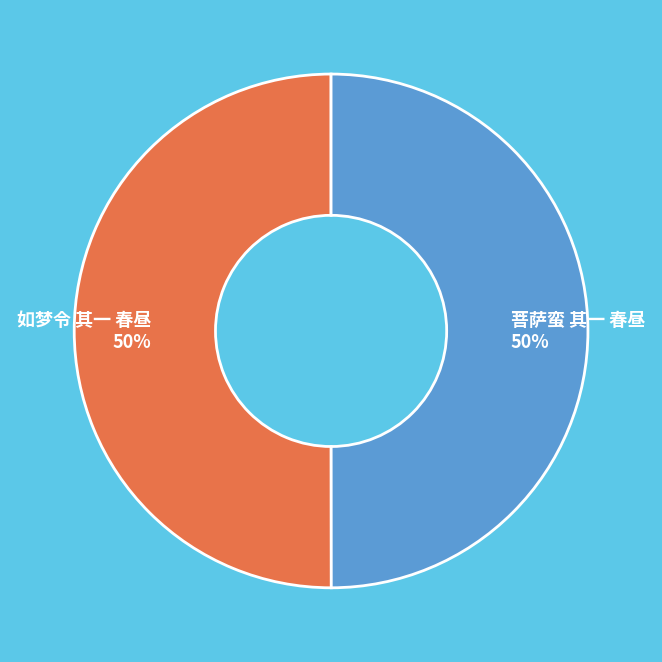

The 菩萨蛮 其一 春昼 slice represents 50% of the pie. True or false?

True